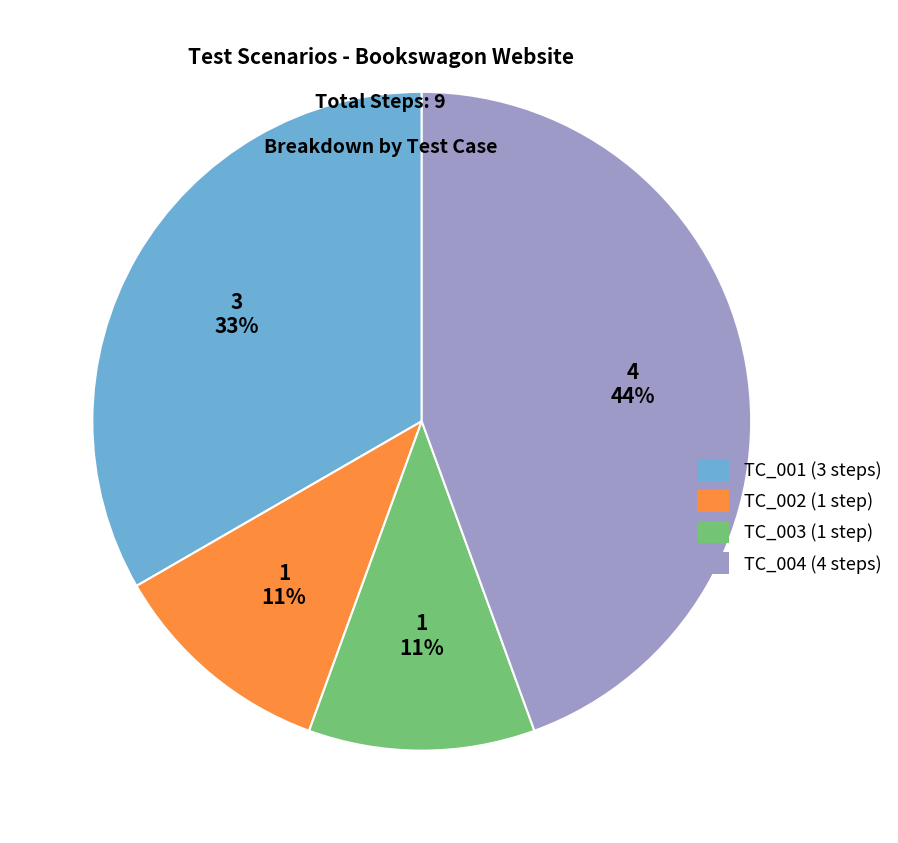

How many segments does this pie chart have?

4